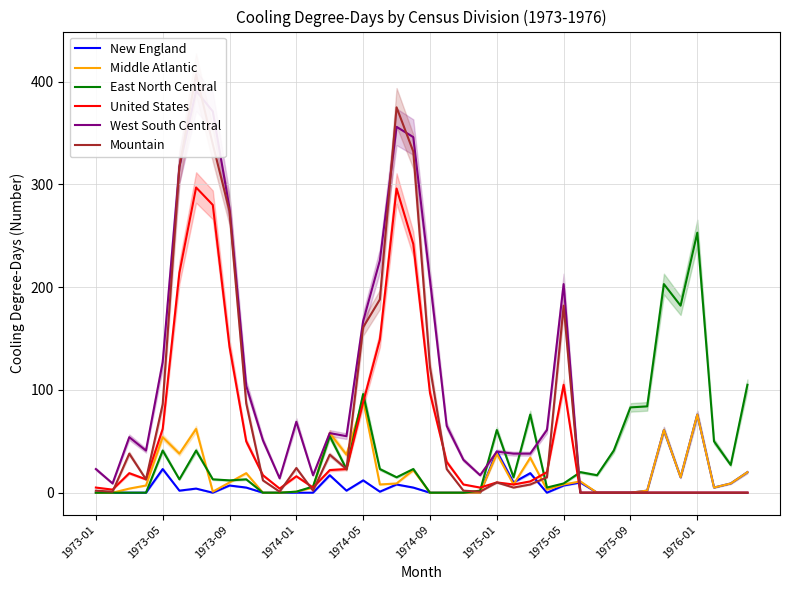

What is the difference between the highest and lowest values at 33?

84